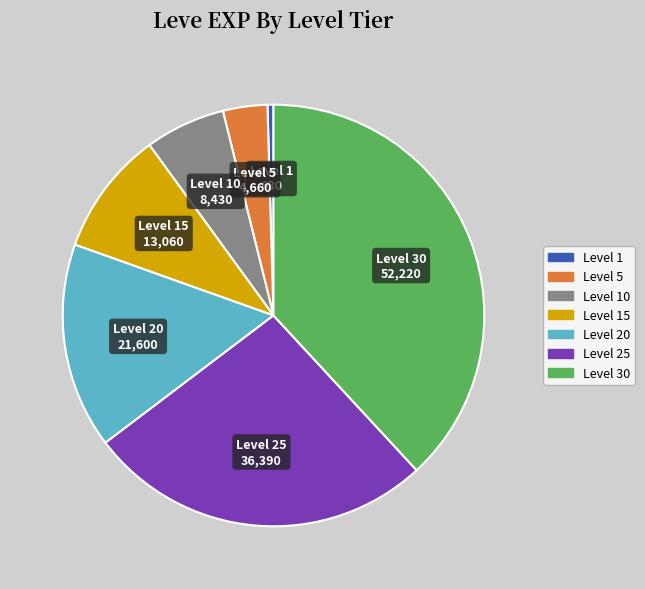

Is there any slice that represents more than half of the pie?

No